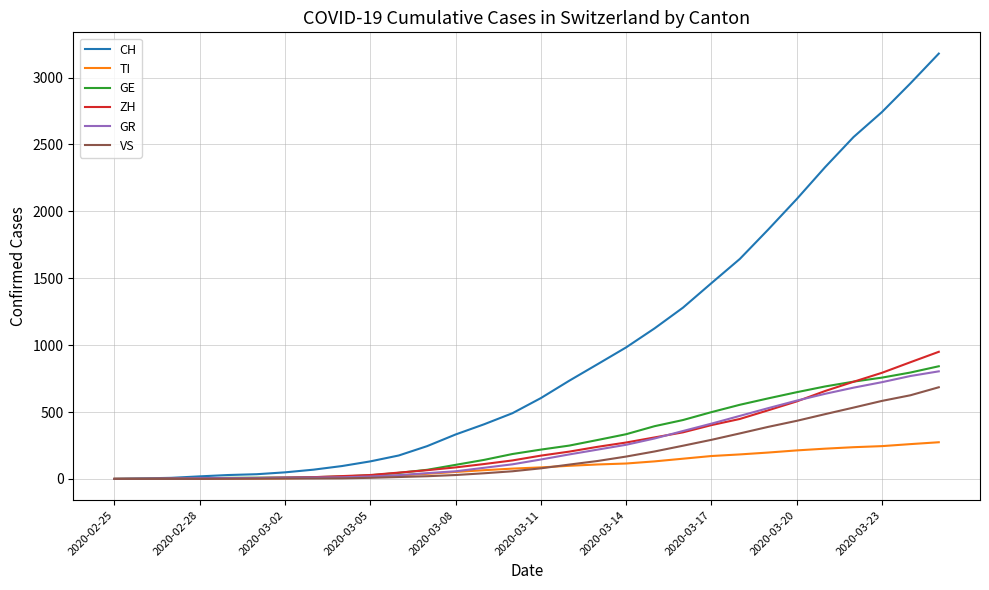

Which series has the widest spread of values?

CH